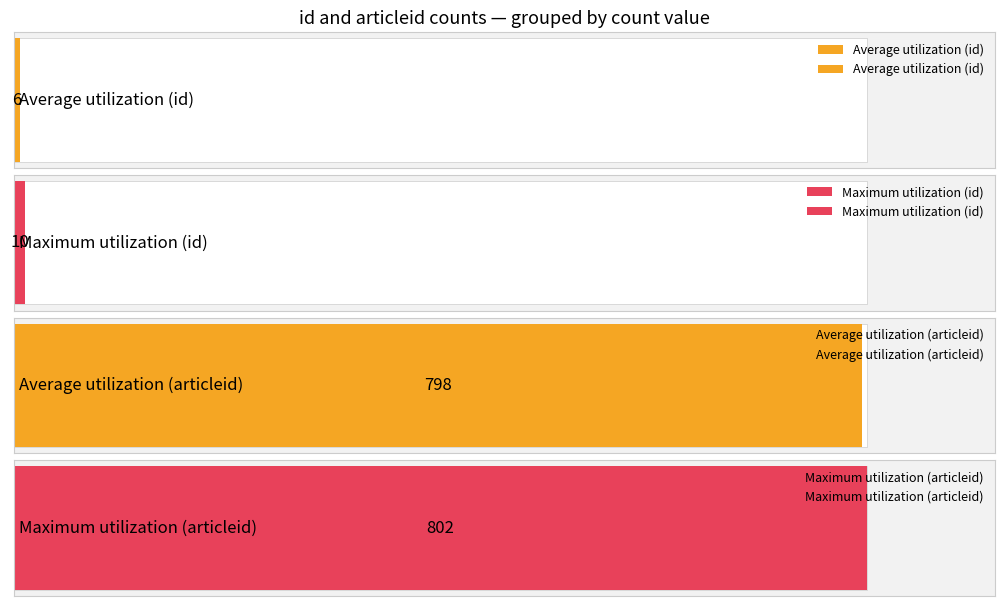

Between 8 and 7, which series saw the biggest shift?

id